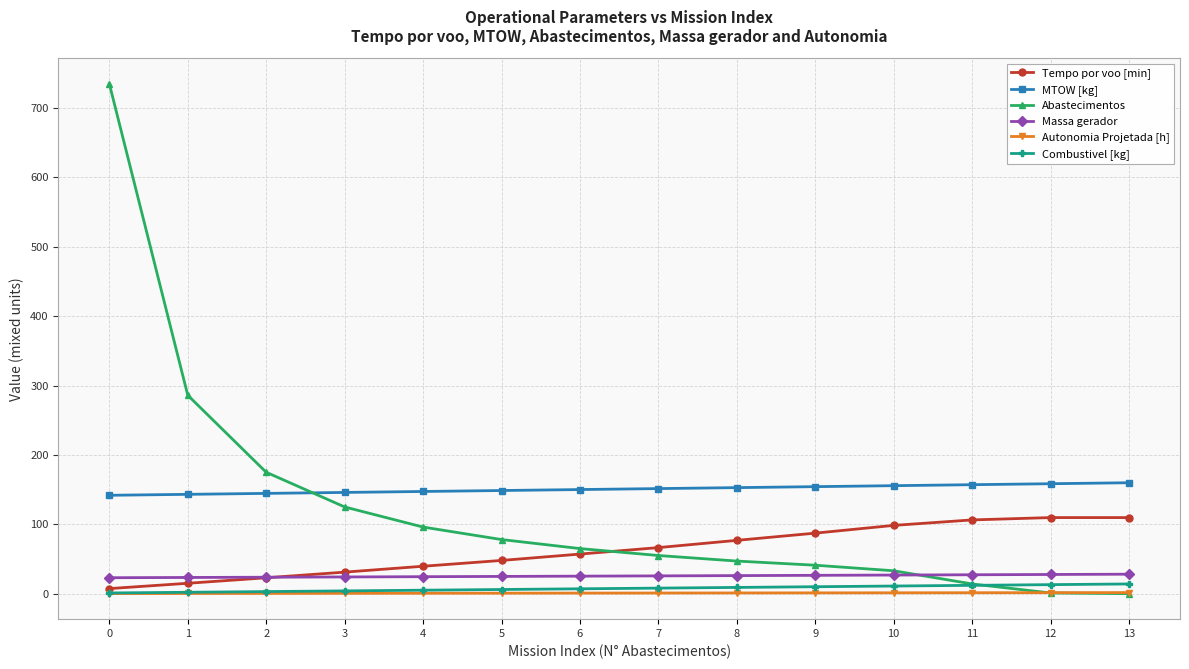

The value of Abastecimentos at 6 is 65.0. True or false?

True